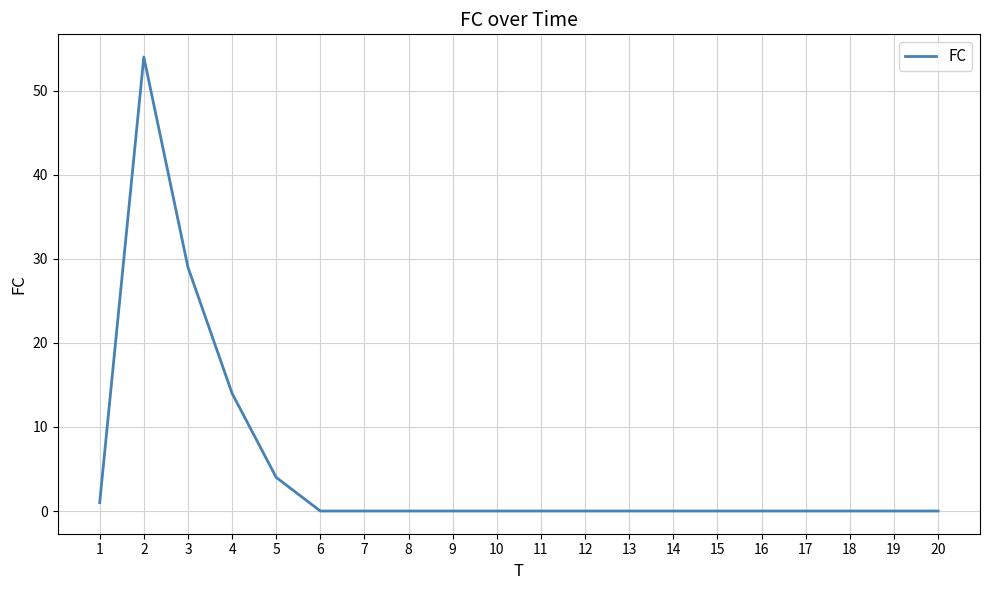

What is the difference between the values at 2 and 5?

50